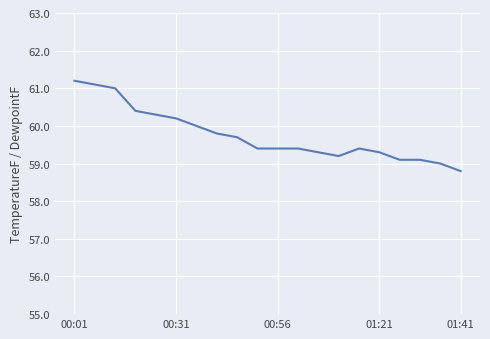

What is the maximum value shown in the chart?

61.2